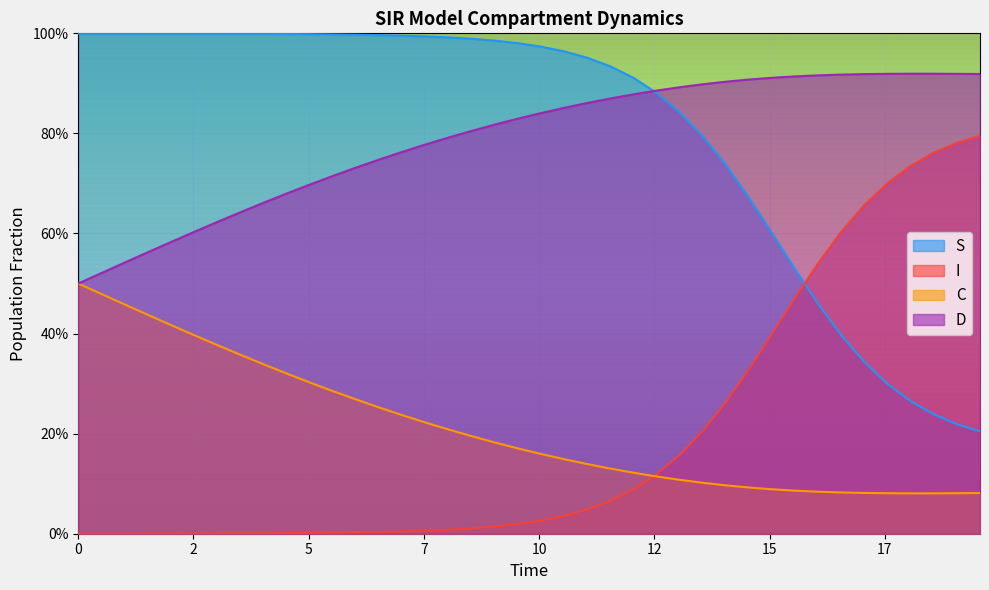

Reading left to right, extract all data points from this chart.

S: 1.0	1.0	1.0	1.0	1.0	1.0	1.0	1.0	1.0	1.0	1.0	1.0	1.0	1.0	1.0	1.0	1.0	1.0	1.0	1.0	1.0	1.0	1.0	0.9	0.9	0.9	0.8	0.8	0.7	0.7	0.6	0.5	0.5	0.4	0.3	0.3	0.3	0.2	0.2	0.2
I: 0.0	0.0	0.0	0.0	0.0	0.0	0.0	0.0	0.0	0.0	0.0	0.0	0.0	0.0	0.0	0.0	0.0	0.0	0.0	0.0	0.0	0.0	0.0	0.1	0.1	0.1	0.2	0.2	0.3	0.3	0.4	0.5	0.5	0.6	0.7	0.7	0.7	0.8	0.8	0.8
C: 0.5	0.5	0.5	0.4	0.4	0.4	0.4	0.4	0.3	0.3	0.3	0.3	0.3	0.3	0.2	0.2	0.2	0.2	0.2	0.2	0.2	0.1	0.1	0.1	0.1	0.1	0.1	0.1	0.1	0.1	0.1	0.1	0.1	0.1	0.1	0.1	0.1	0.1	0.1	0.1
D: 0.5	0.5	0.5	0.6	0.6	0.6	0.6	0.6	0.7	0.7	0.7	0.7	0.7	0.7	0.8	0.8	0.8	0.8	0.8	0.8	0.8	0.9	0.9	0.9	0.9	0.9	0.9	0.9	0.9	0.9	0.9	0.9	0.9	0.9	0.9	0.9	0.9	0.9	0.9	0.9